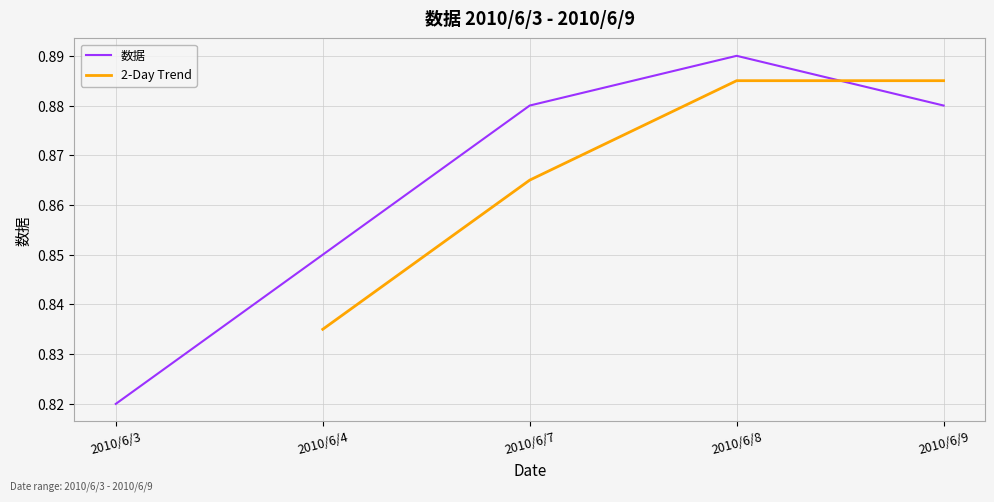

The chart shows a value of 1.4 at 2010/6/7. True or false?

False